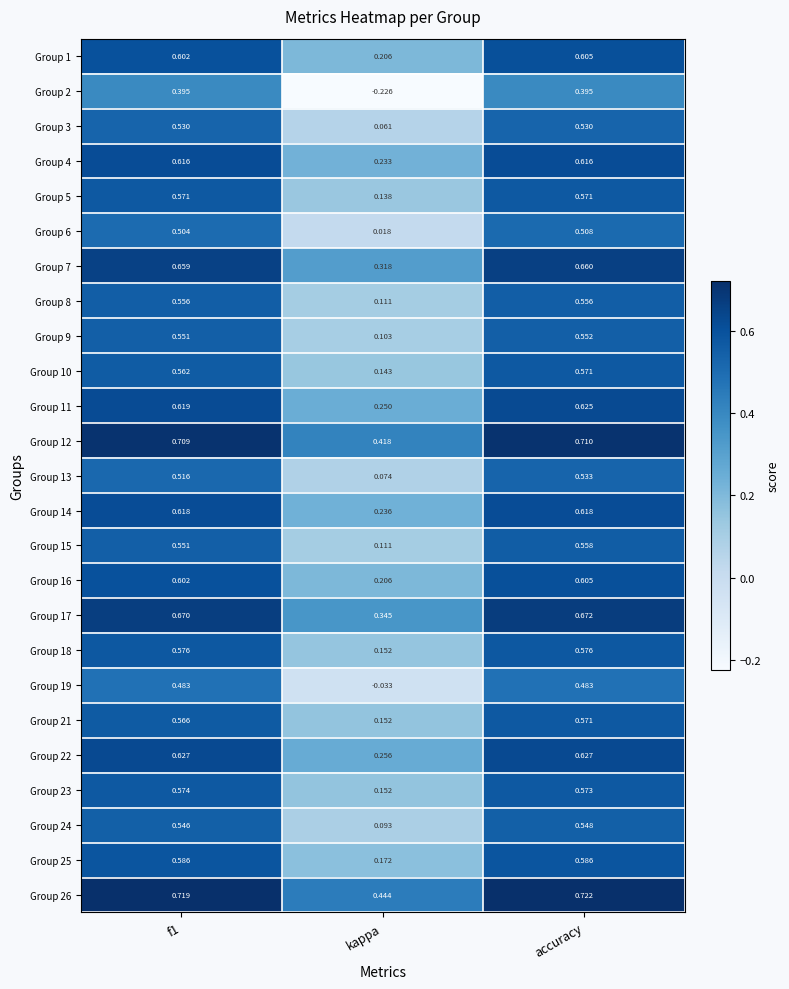

Which category has the highest value in the Group 12 series?

accuracy